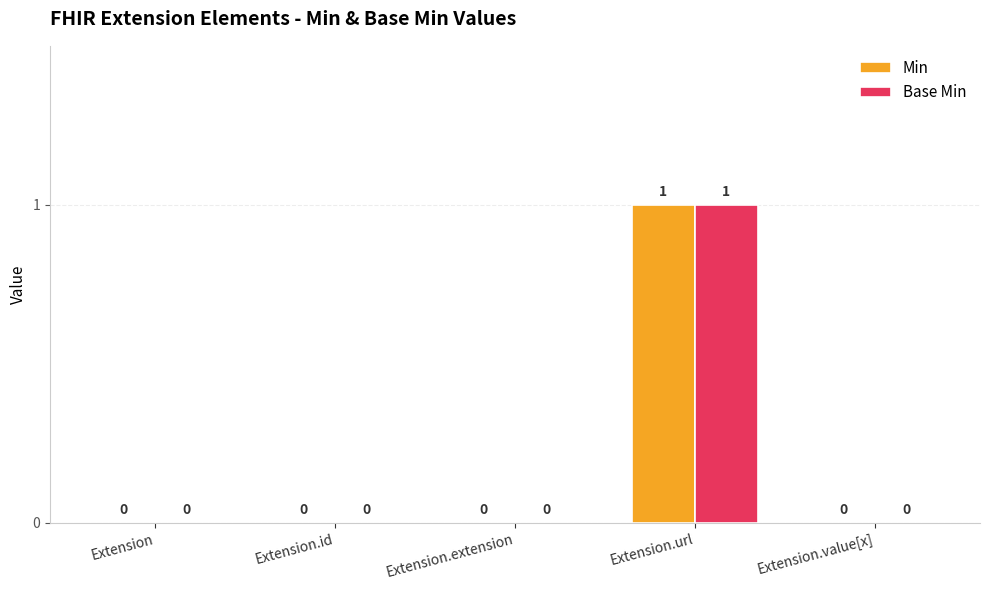

What is the sum of all Base Min values?

1